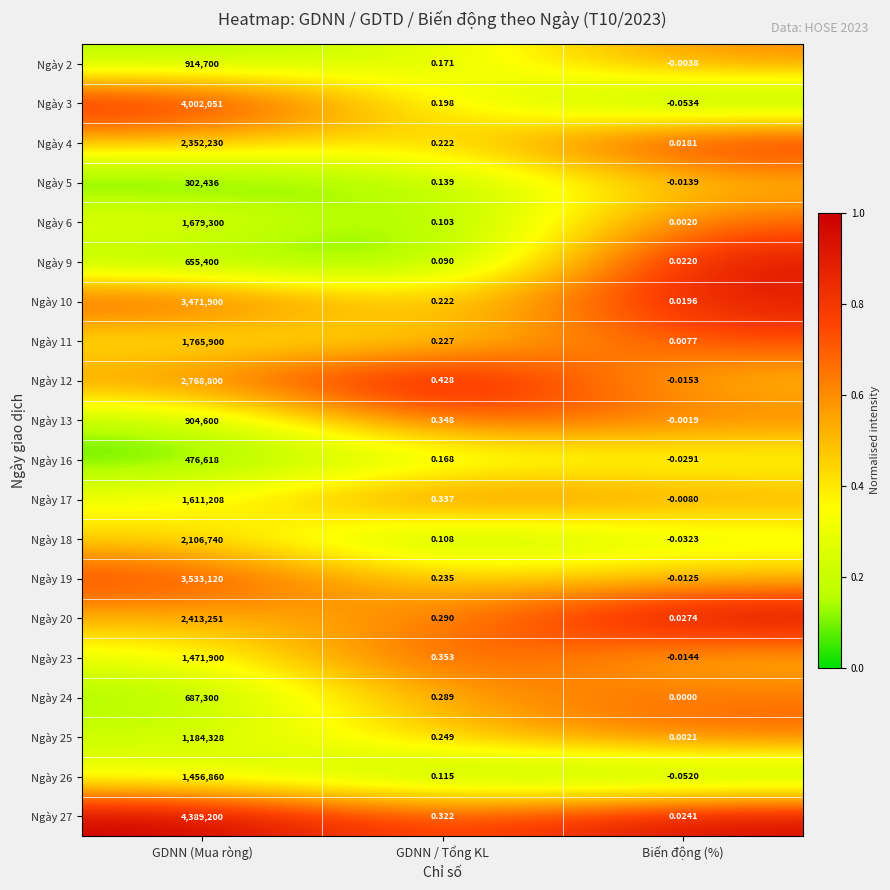

At which label is Ngày 18 closest to 1053369?

GDNN / Tổng KL